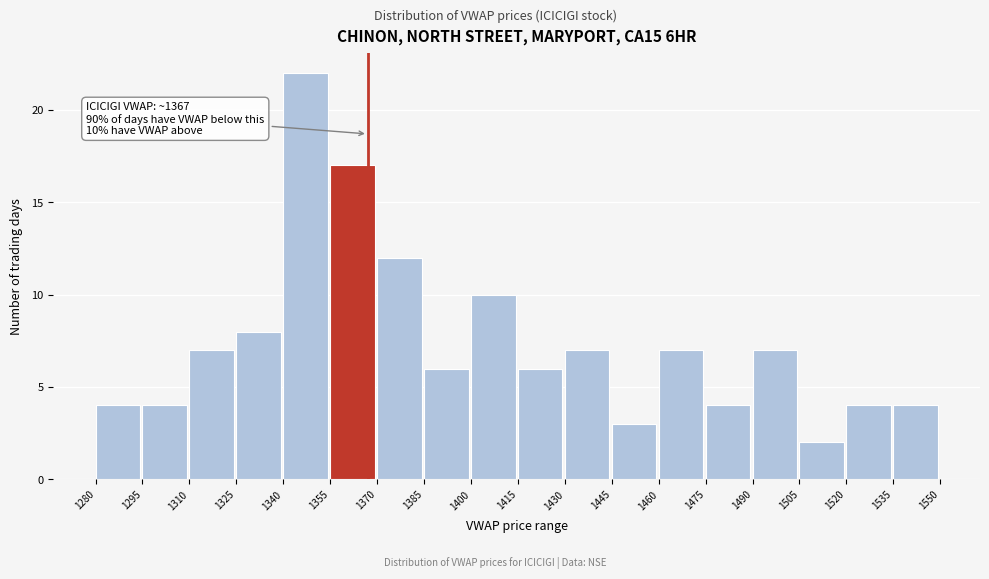

Which range on the x-axis has the tallest bar?

1340 to 1355